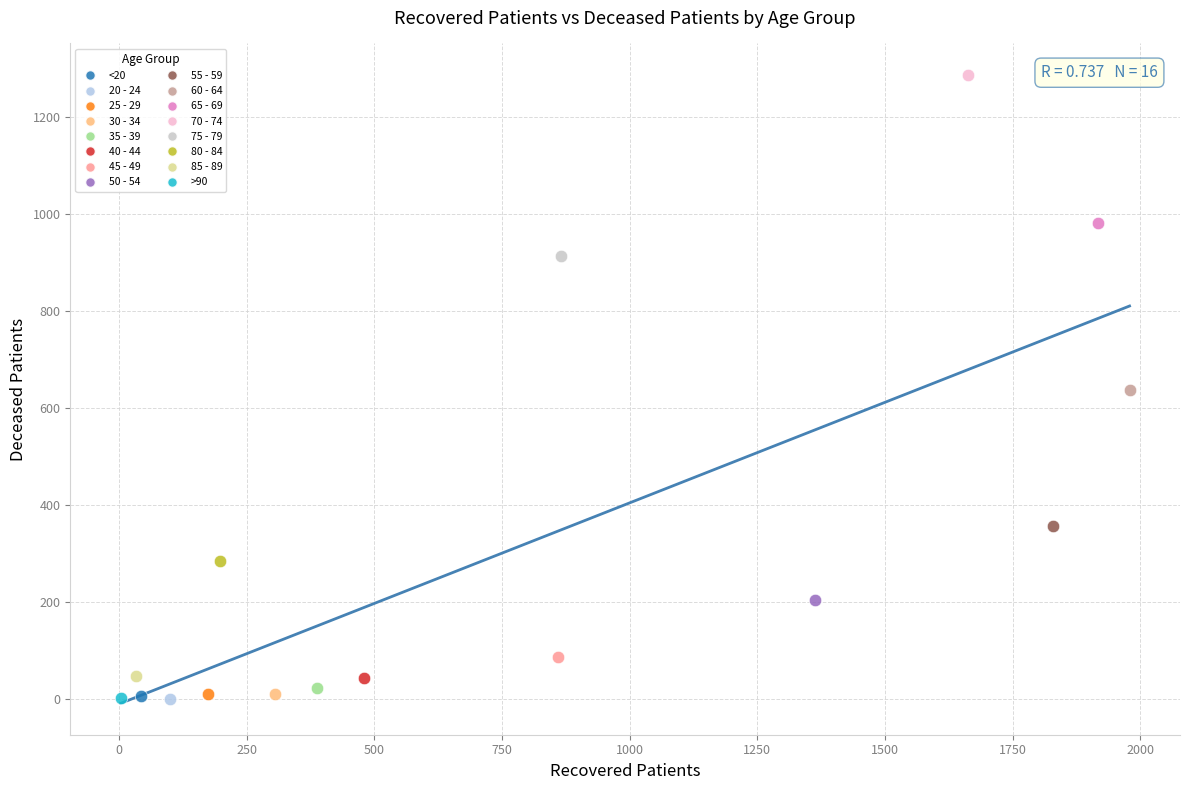

Which series reaches the maximum Y coordinate?

70 - 74